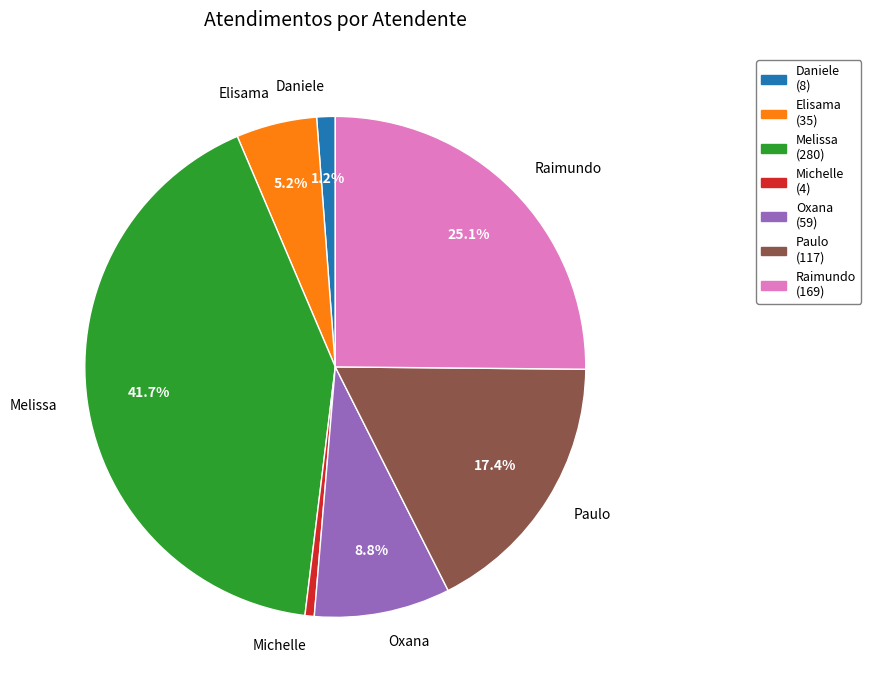

What is the smallest slice in the pie chart?

Michelle